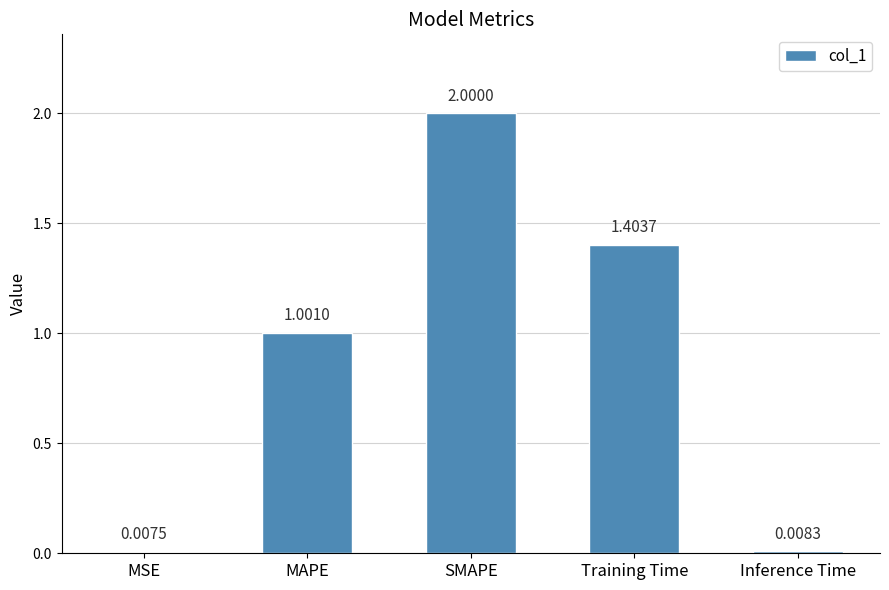

Which category has the lowest value across all series?

MSE